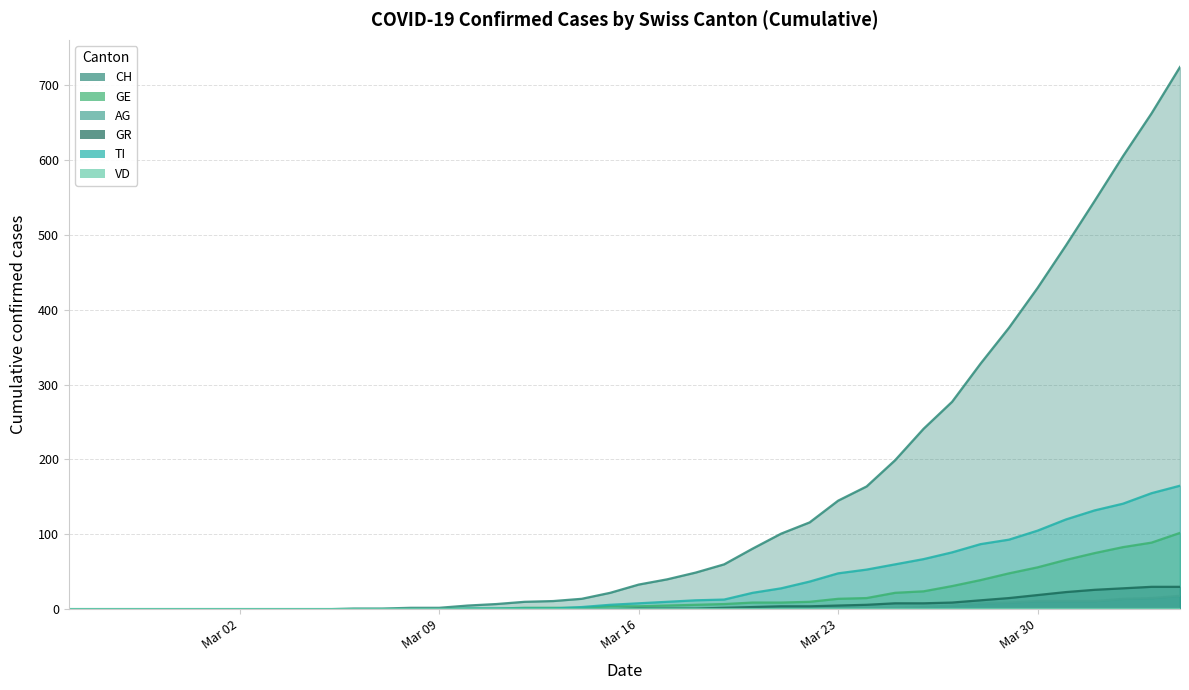

At which label does AG reach its minimum?

Mar 02